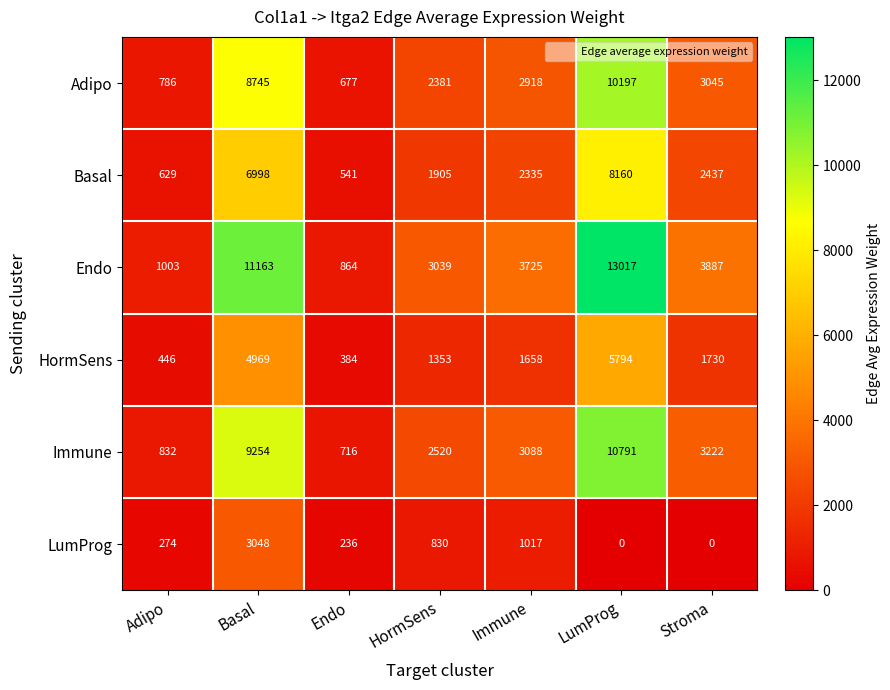

What is the difference between the maximum and minimum values in the Immune series?

10075